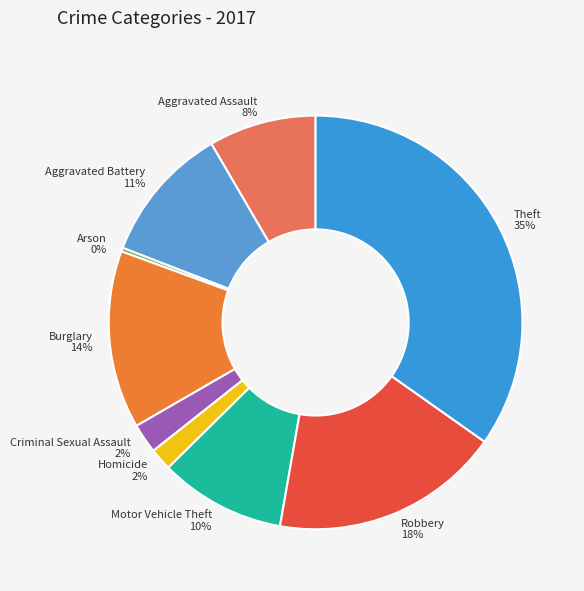

How many slices are in this pie chart?

9